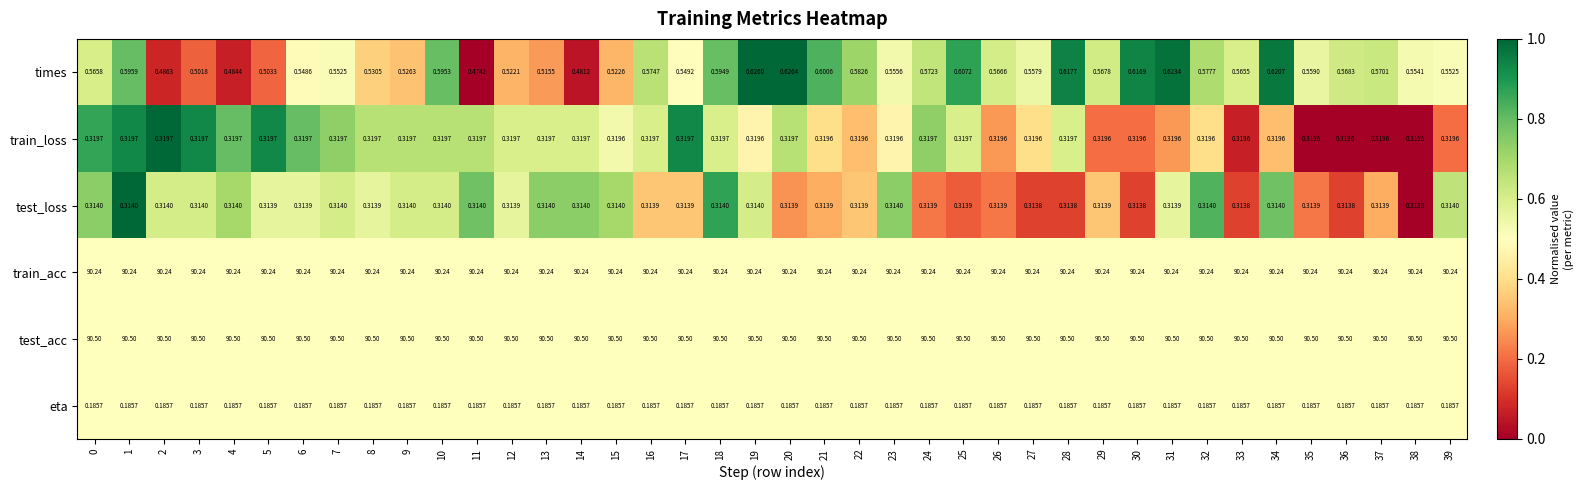

Which series has the largest total across all categories?

test_acc